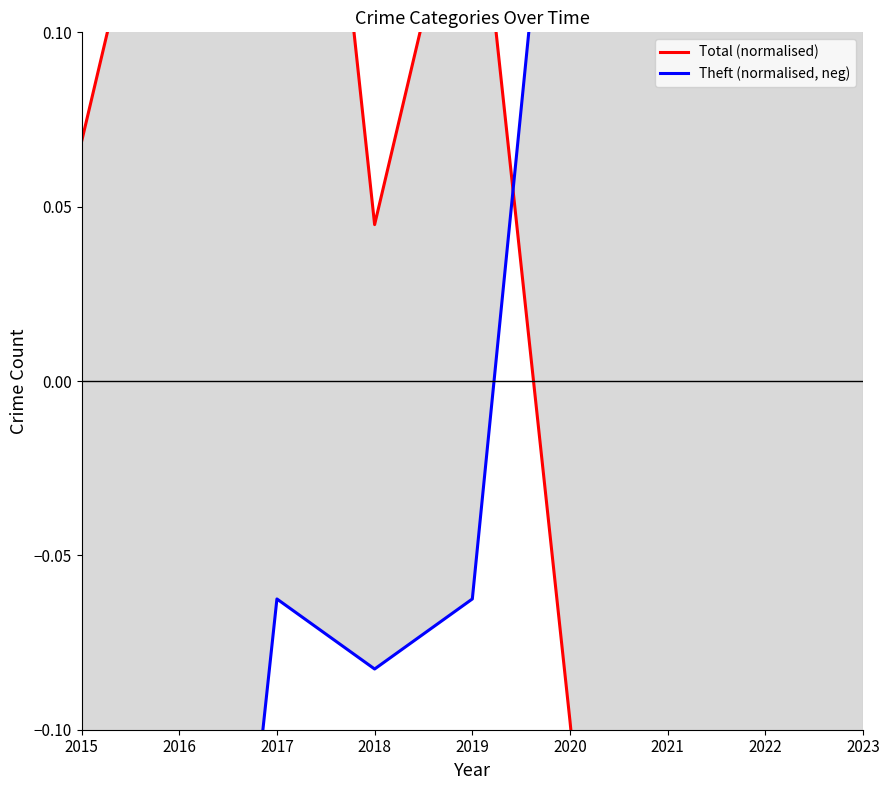

What is the value of the Theft (normalised, neg) point at the 3rd from the left?

-0.1